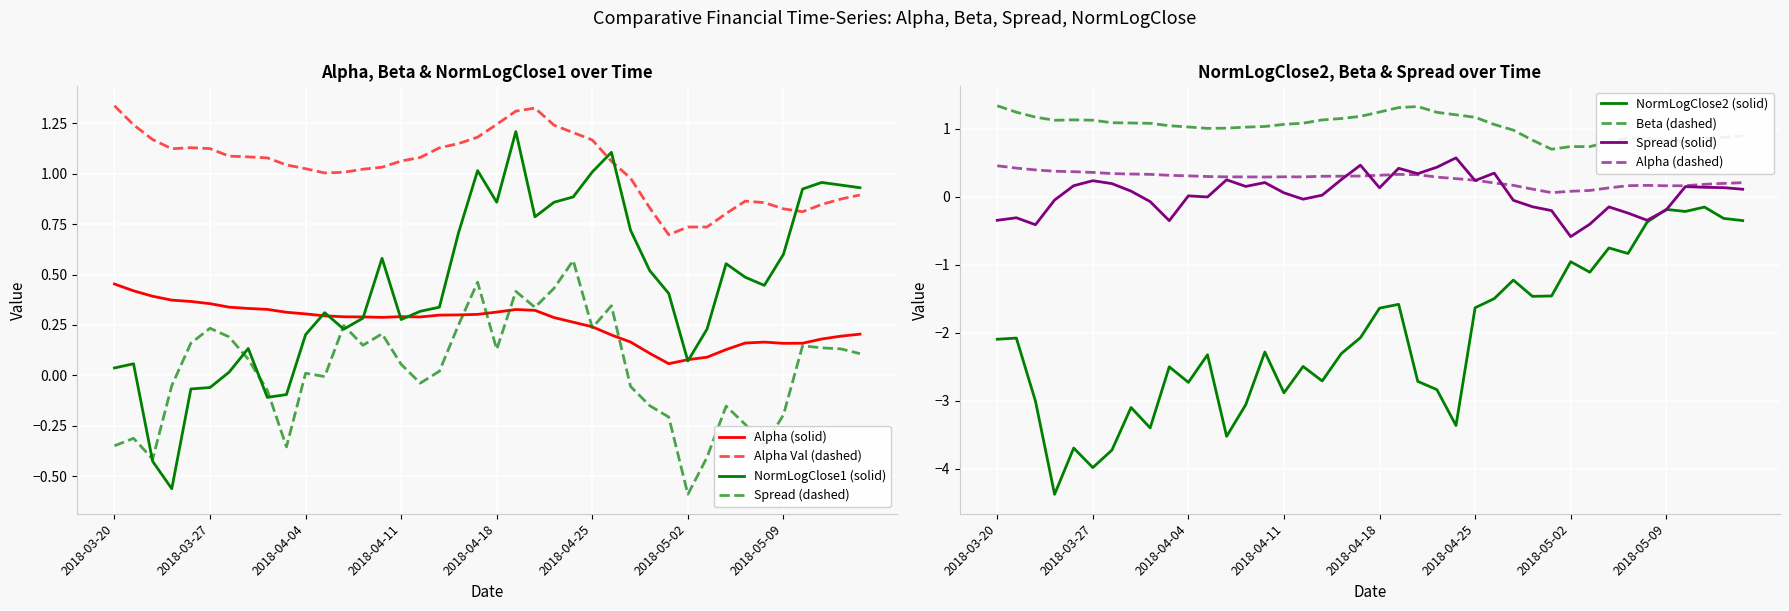

After their last crossing, which series has the higher values: normalizedLogClose1 or alpha?

normalizedLogClose1